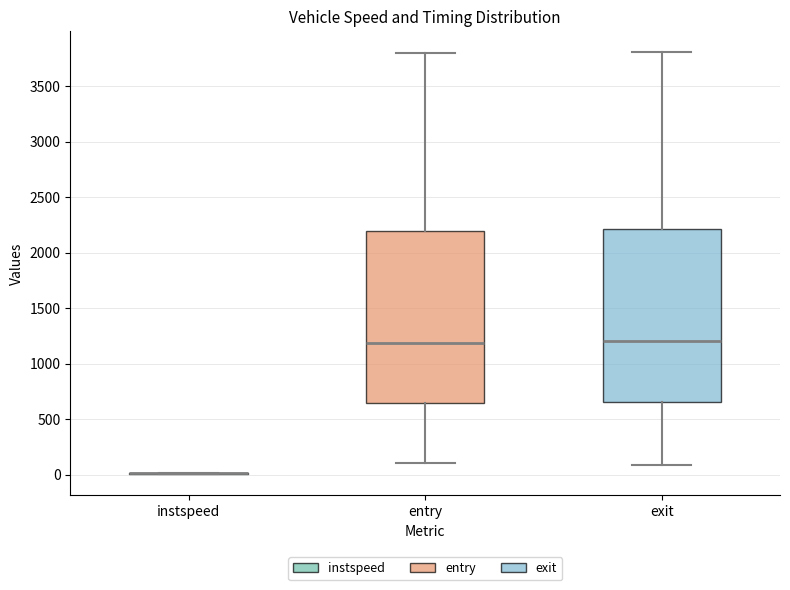

Reading left to right, transcribe this box plot: for each box, give where its median line is, the range the box spans, and where its two whiskers end, as read against the y-axis. The values are not printed on the chart, so give them approximately, as read against the axis.

instspeed: box collapsed to a line at 0, whiskers 0 to 0
entry: median 1200, box 650 to 2200, whiskers 100 to 3800
exit: median 1200, box 650 to 2200, whiskers 100 to 3800